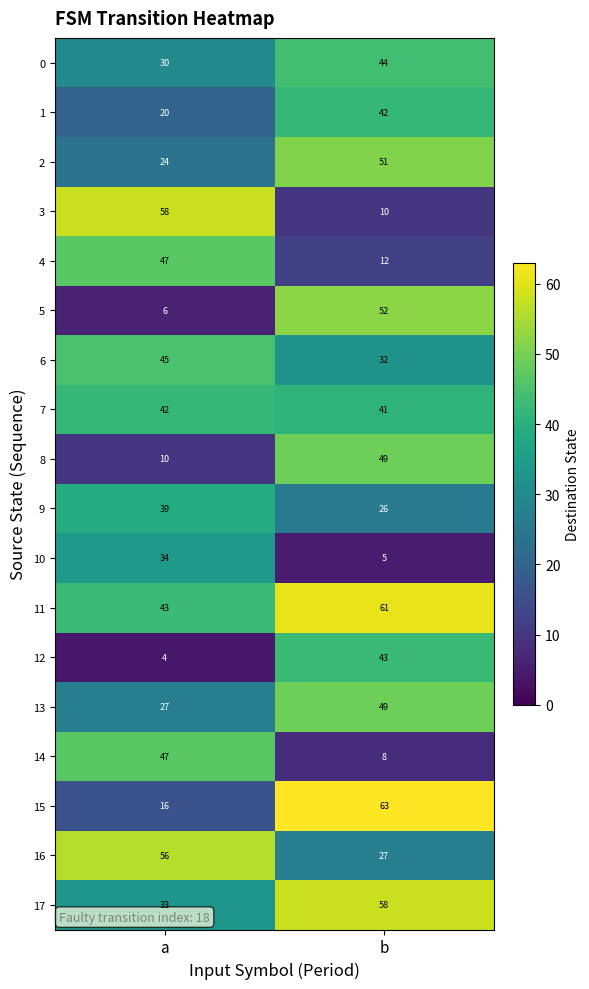

What is the minimum value for 0?

30